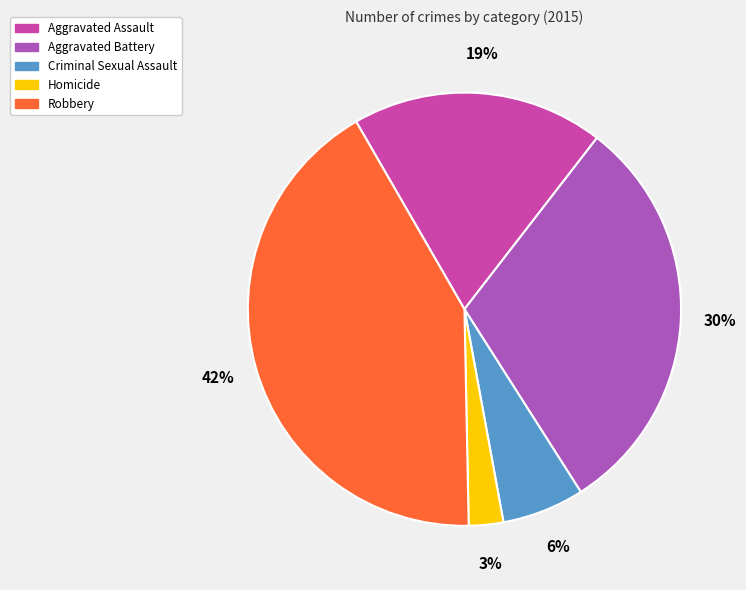

To the nearest percent, what is the difference between the largest and smallest slice percentages?

39%